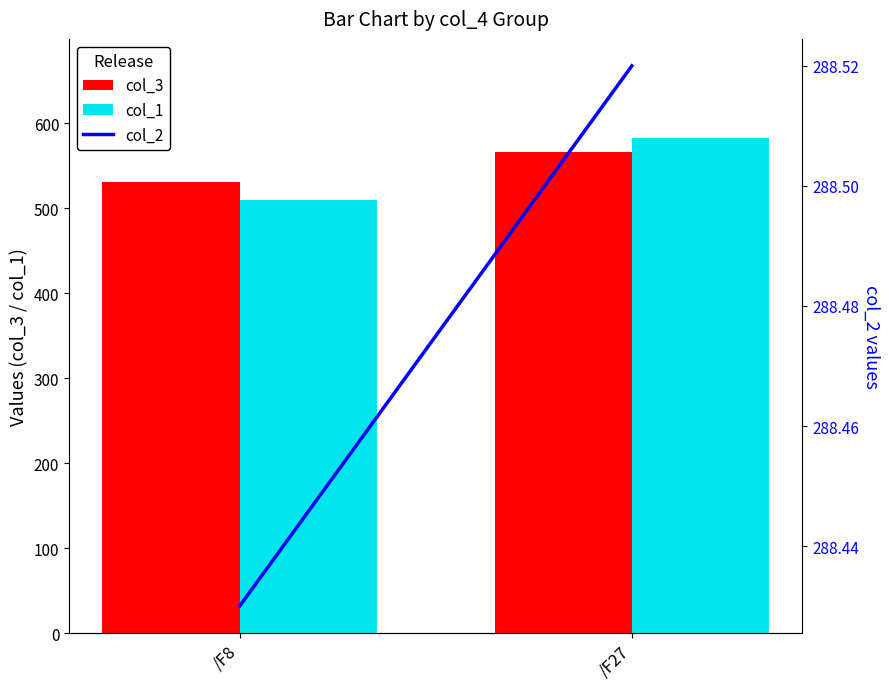

What is the average value of the col_3 series?

548.4